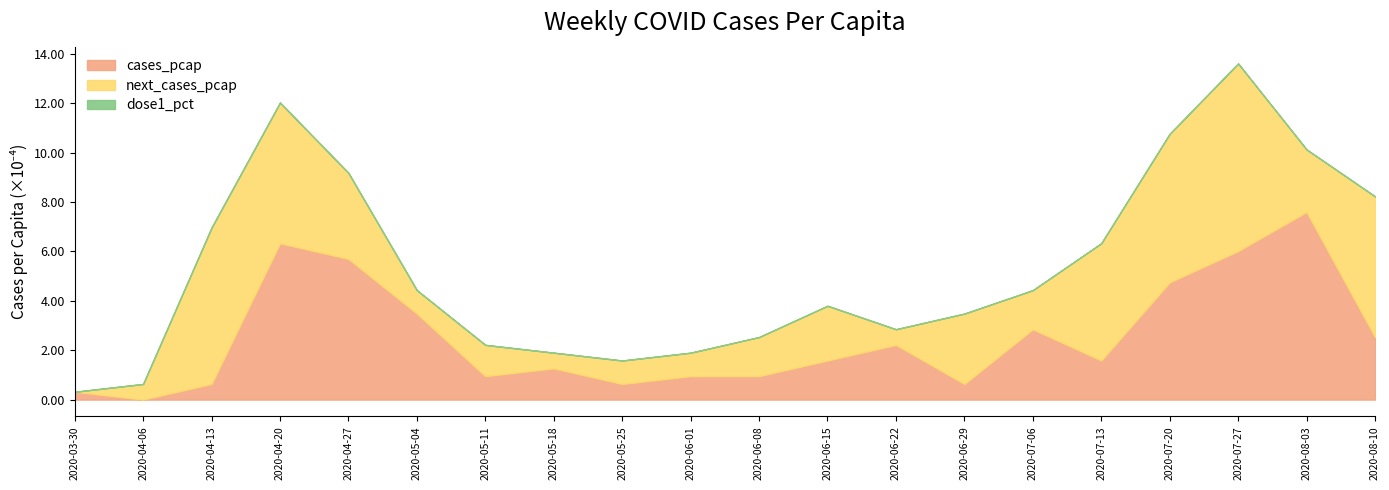

At which category is the sum across all series the highest?

2020-07-27